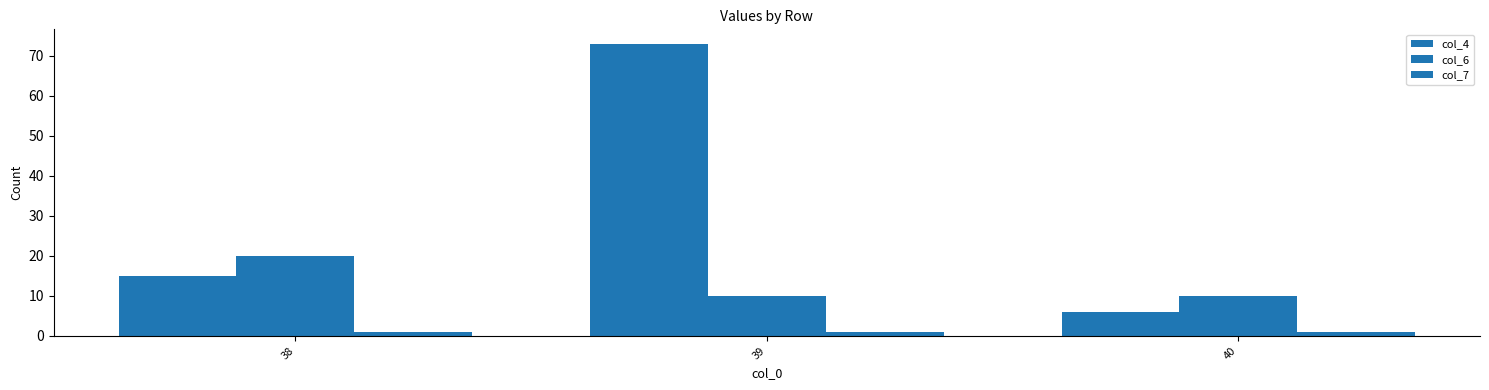

Which series has the largest total across all categories?

col_4